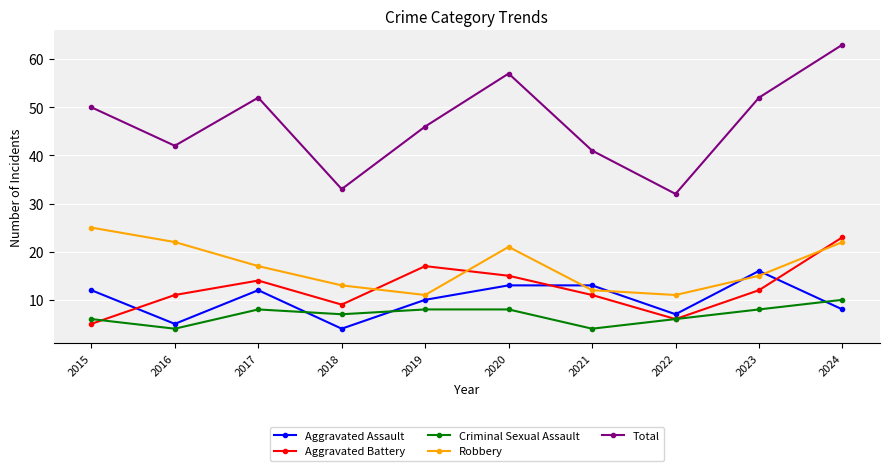

Where is the first local maximum for Criminal Sexual Assault?

2017